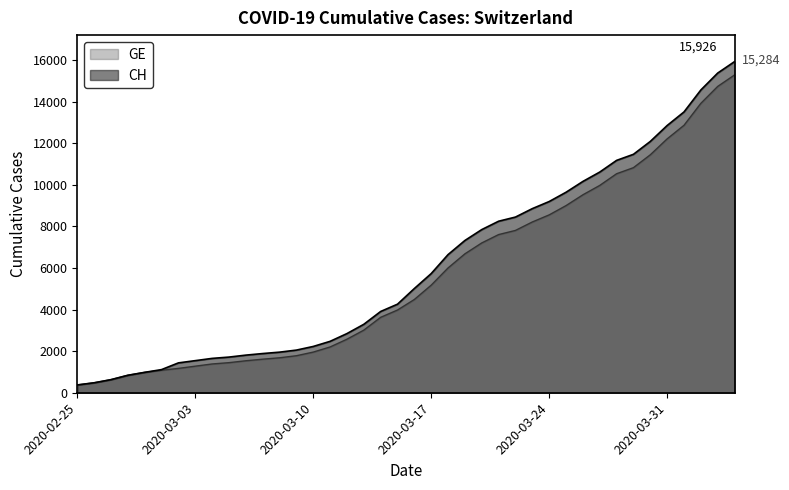

At which label is GE closest to 7829?

2020-03-22